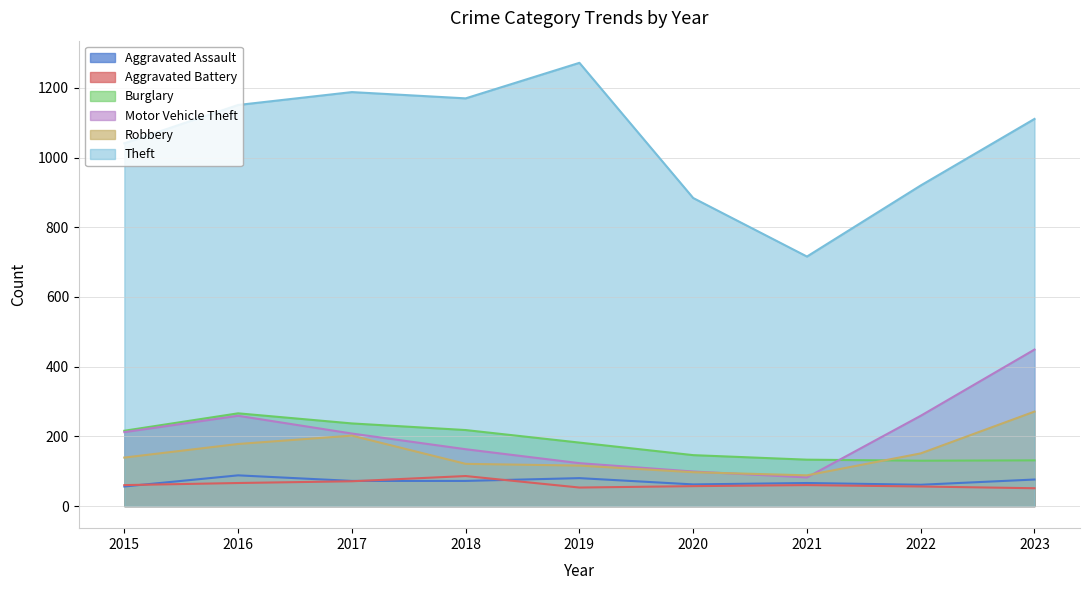

In Aggravated Assault, how many points are higher than both neighbors (excluding endpoints)?

3